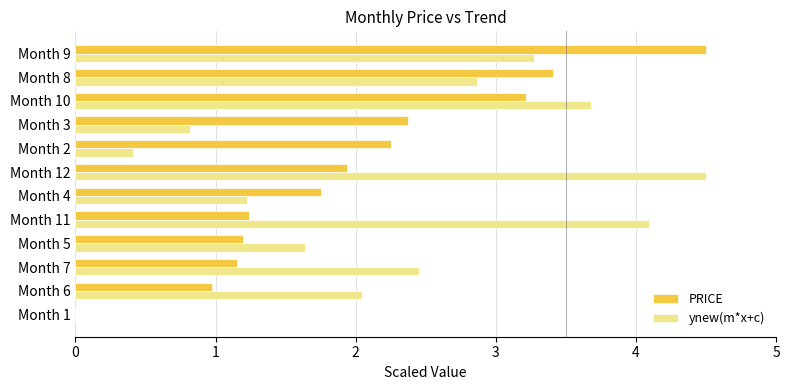

At which category is the sum across all series the highest?

Month 9